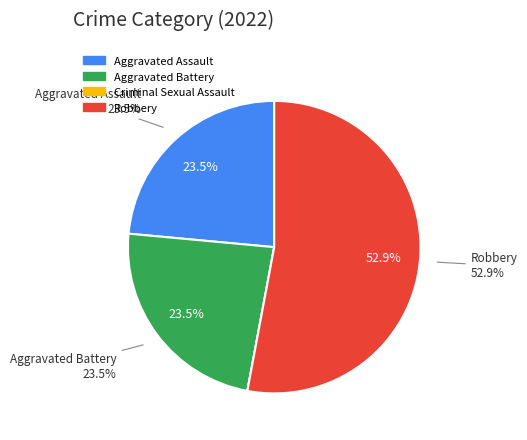

Is there a majority slice in this chart?

Yes